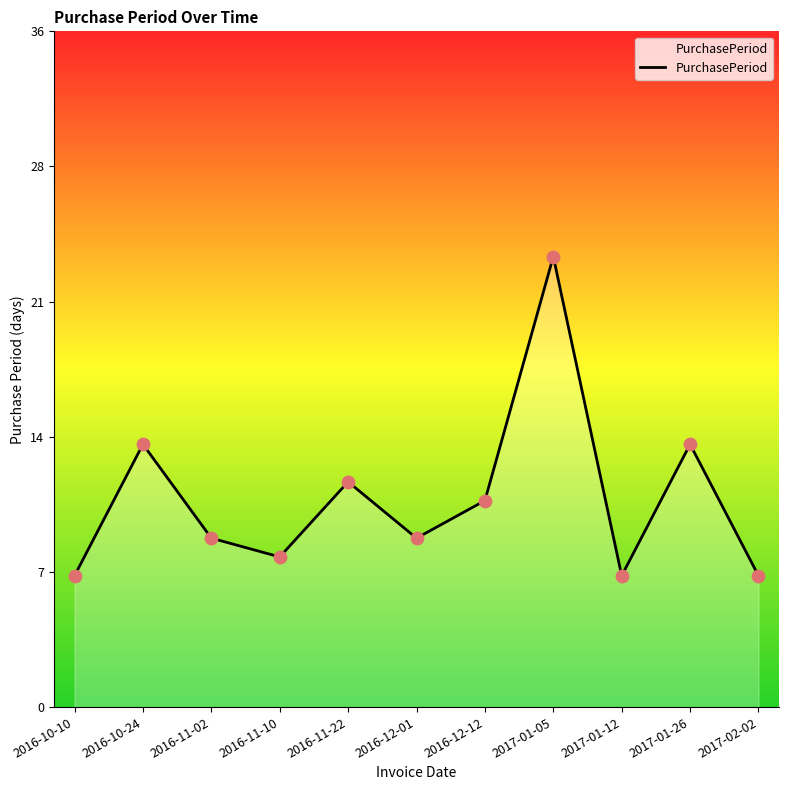

Approximately how many times larger is the value at 2016-11-02 compared to 2016-10-24?

0.6